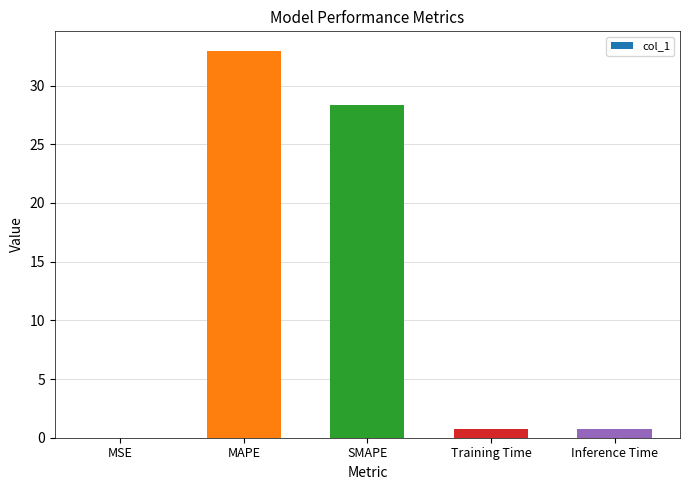

Count the number of categories in the chart.

5